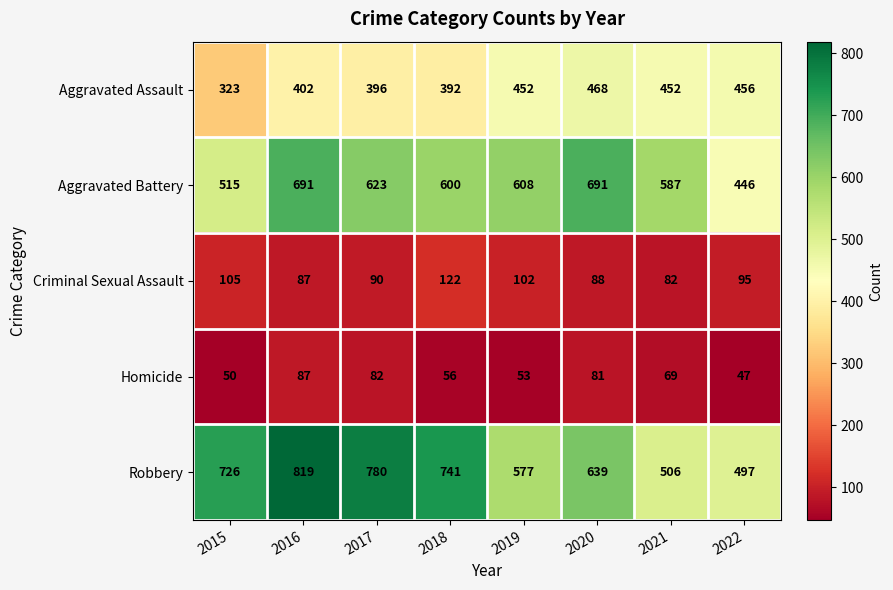

At which category is the sum across all series the highest?

2016